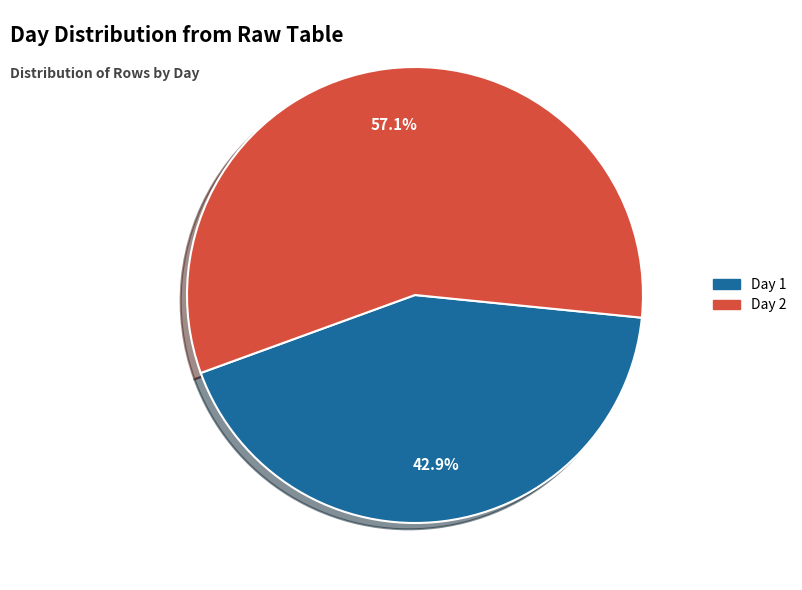

Is there a majority slice in this chart?

Yes